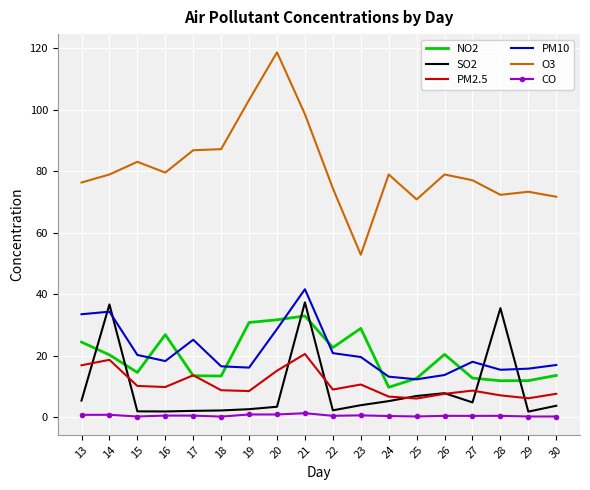

True or false: PM10 and O3 intersect in this chart.

False